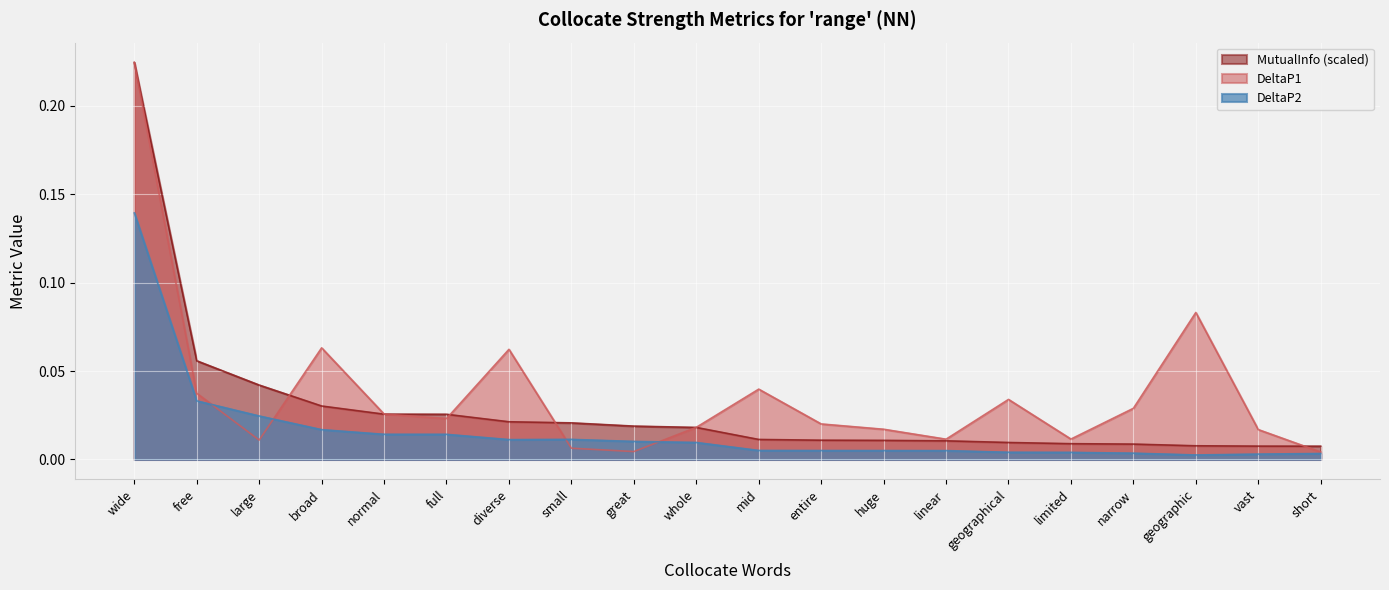

Reading left to right, extract all data points from this chart.

DeltaP1: wide=0.2	free=0.0	large=0.0	broad=0.1	normal=0.0	full=0.0	diverse=0.1	small=0.0	great=0.0	whole=0.0	mid=0.0	entire=0.0	huge=0.0	linear=0.0	geographical=0.0	limited=0.0	narrow=0.0	geographic=0.1	vast=0.0	short=0.0
DeltaP2: wide=0.1	free=0.0	large=0.0	broad=0.0	normal=0.0	full=0.0	diverse=0.0	small=0.0	great=0.0	whole=0.0	mid=0.0	entire=0.0	huge=0.0	linear=0.0	geographical=0.0	limited=0.0	narrow=0.0	geographic=0.0	vast=0.0	short=0.0
MutualInfo: wide=0.2	free=0.1	large=0.0	broad=0.0	normal=0.0	full=0.0	diverse=0.0	small=0.0	great=0.0	whole=0.0	mid=0.0	entire=0.0	huge=0.0	linear=0.0	geographical=0.0	limited=0.0	narrow=0.0	geographic=0.0	vast=0.0	short=0.0